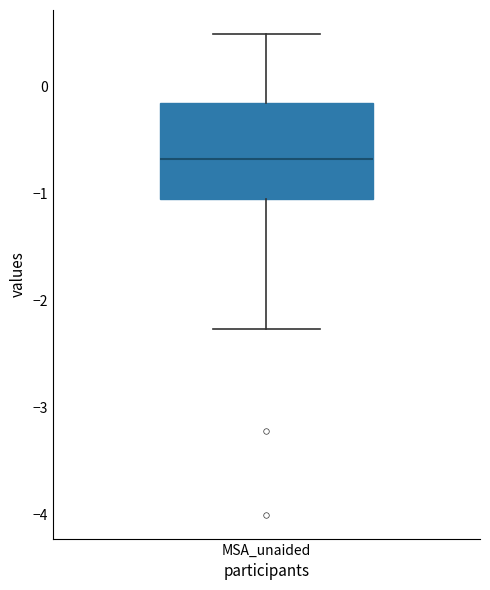

Transcribe this box plot: give where the median line is, the range the box spans, and where the two whiskers end, as read against the y-axis. The values are not printed on the chart, so give them approximately, as read against the axis.

median -0.7, box -1.1 to -0.2, whiskers -2.3 to 0.5